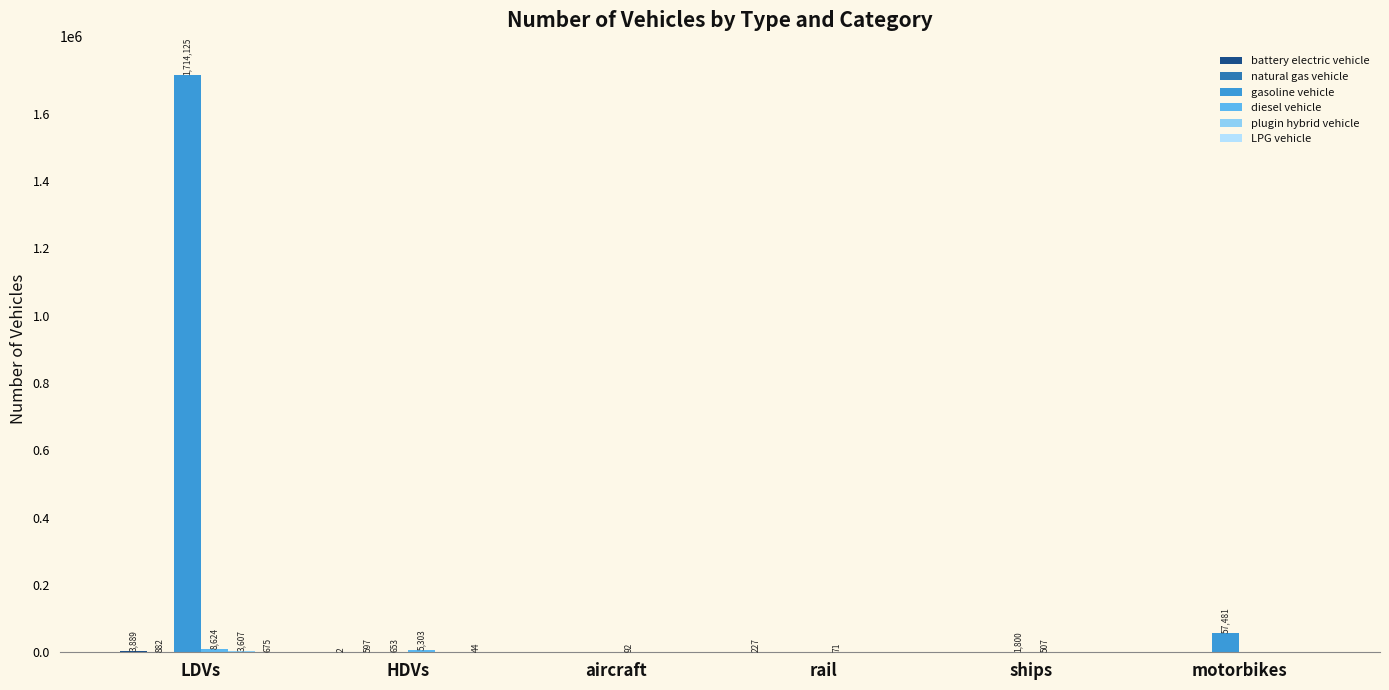

Count the number of data series in this chart.

6